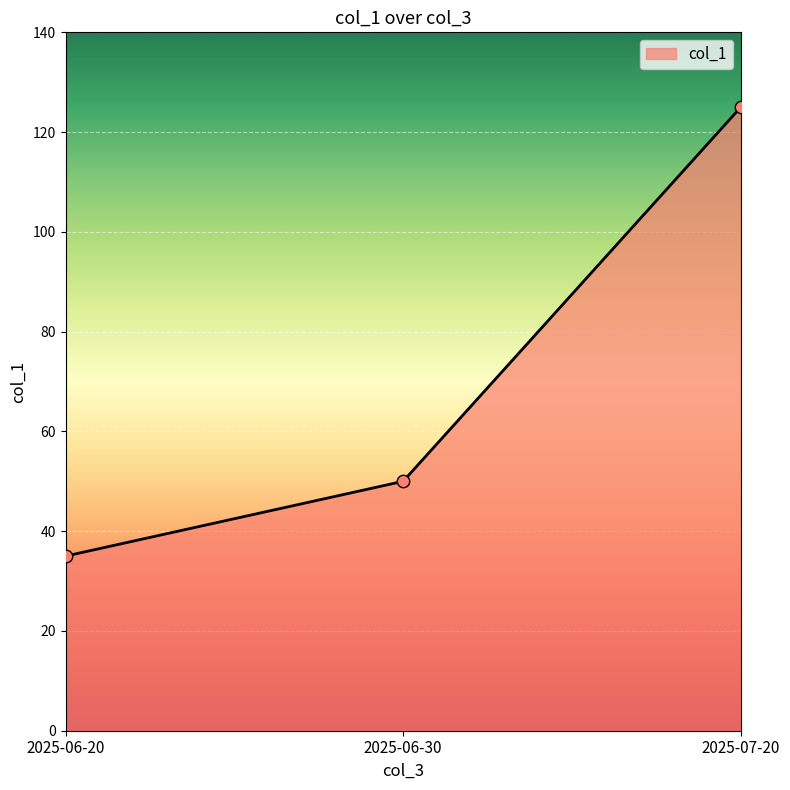

What is the ratio of the value at 2025-06-30 to the value at 2025-06-20?

1.4